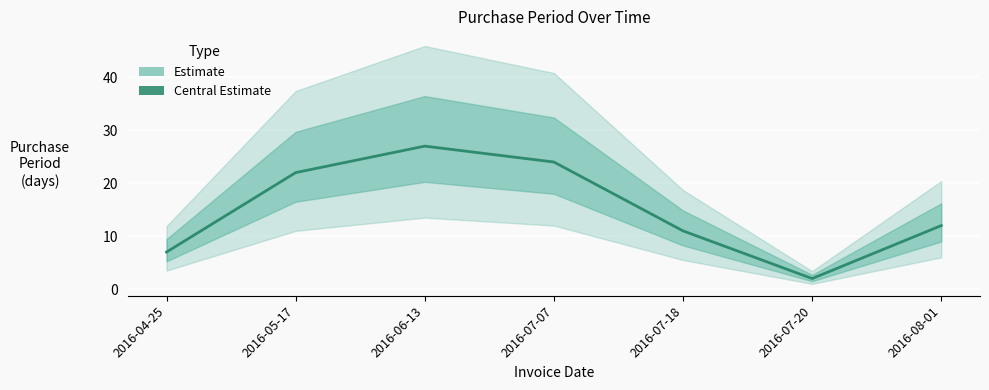

Approximately how many times larger is the value at 2016-06-13 compared to 2016-08-01?

2.2